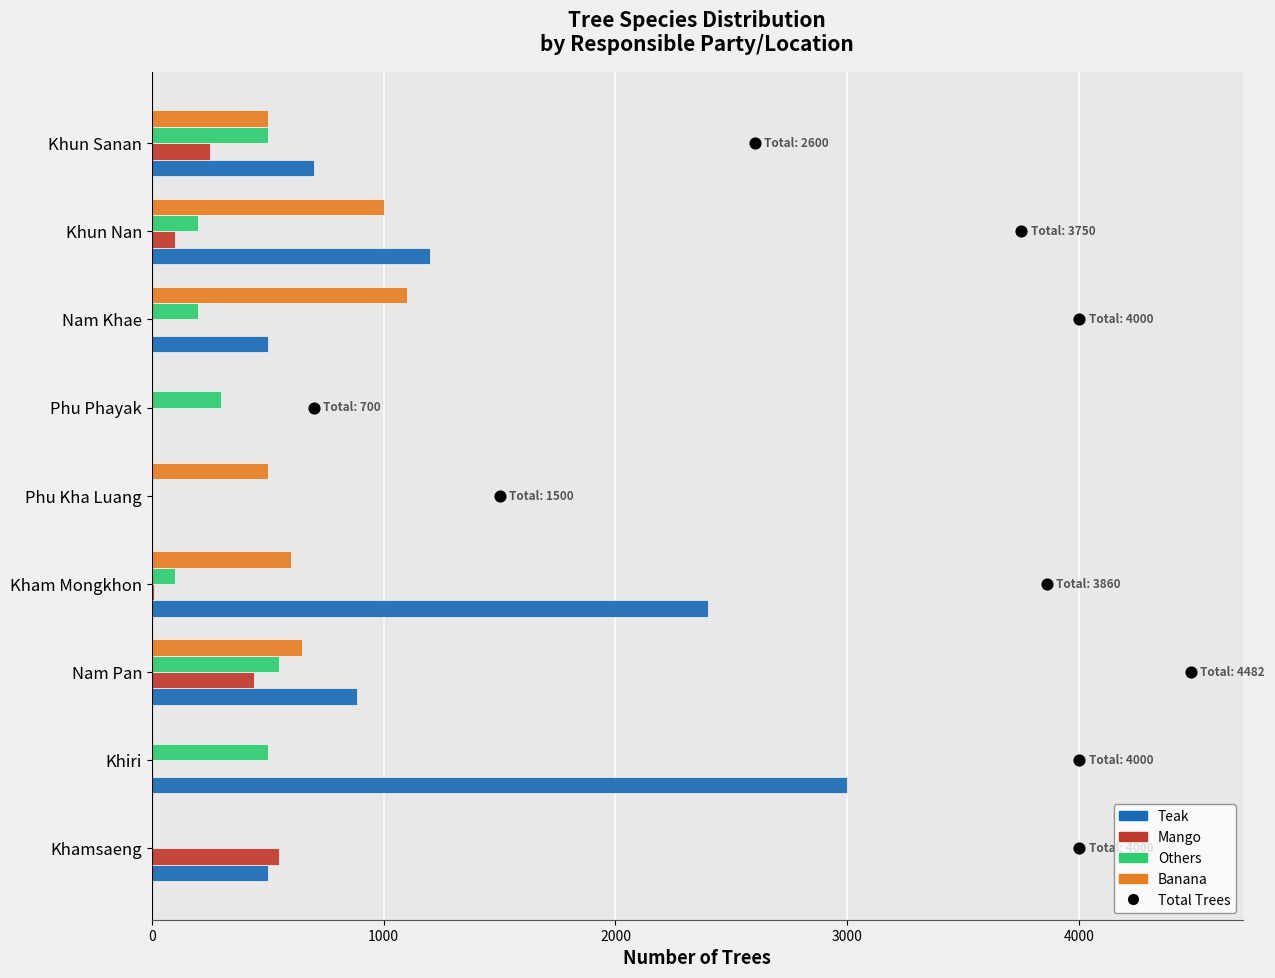

At how many categories does at least one series exceed 909?

4